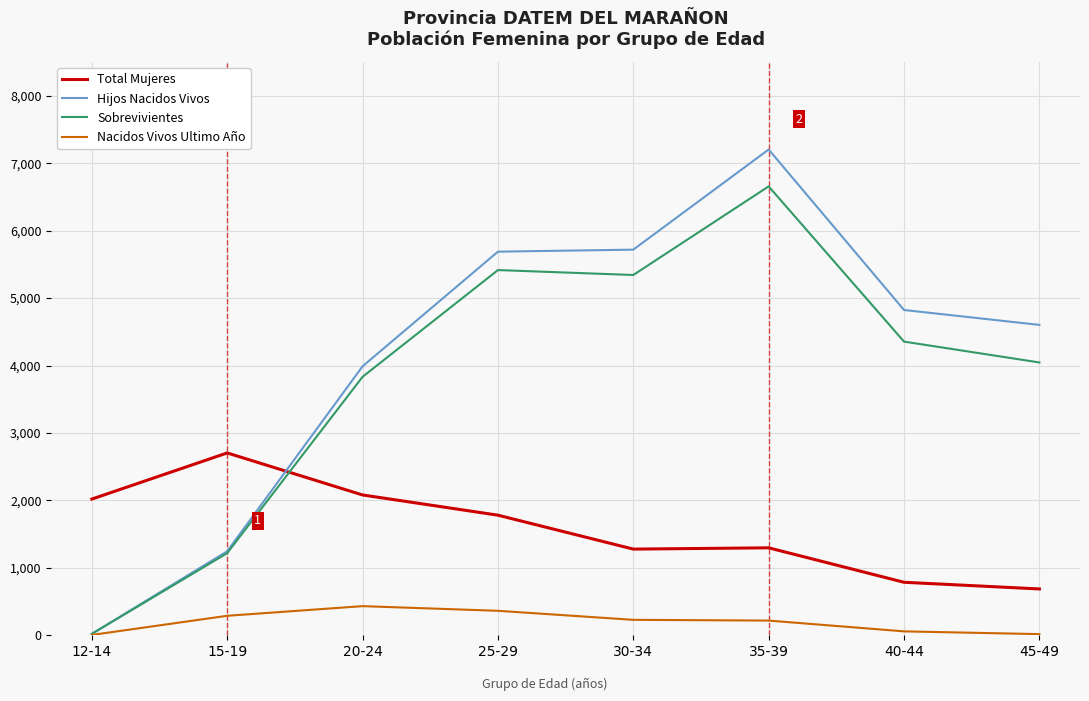

Where is Total Mujeres nearest to the value 1695?

25-29